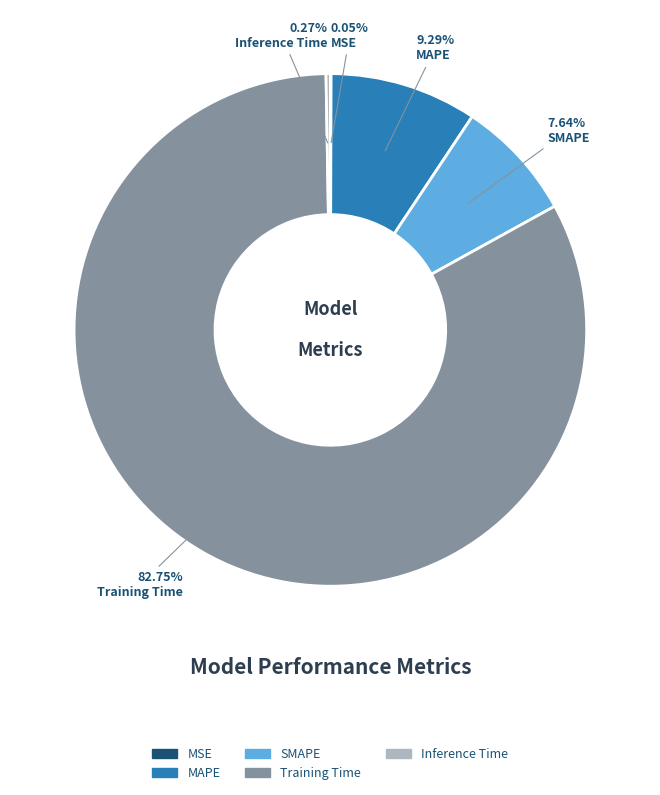

What is the majority slice?

Training Time